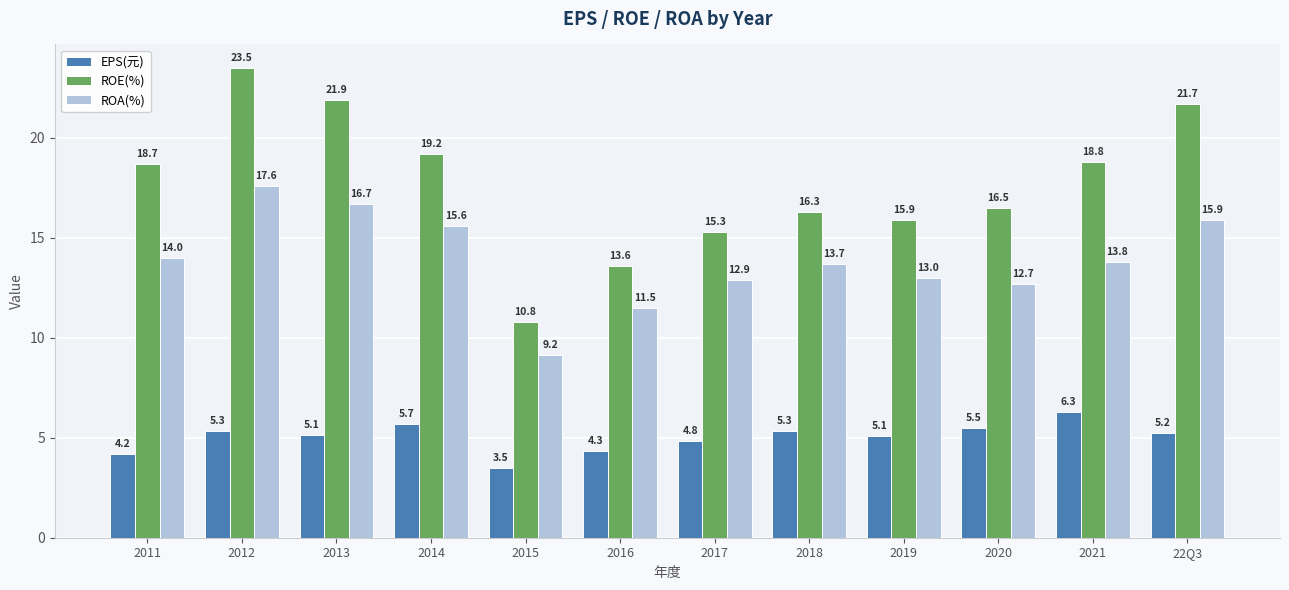

Count the number of categories in the chart.

12